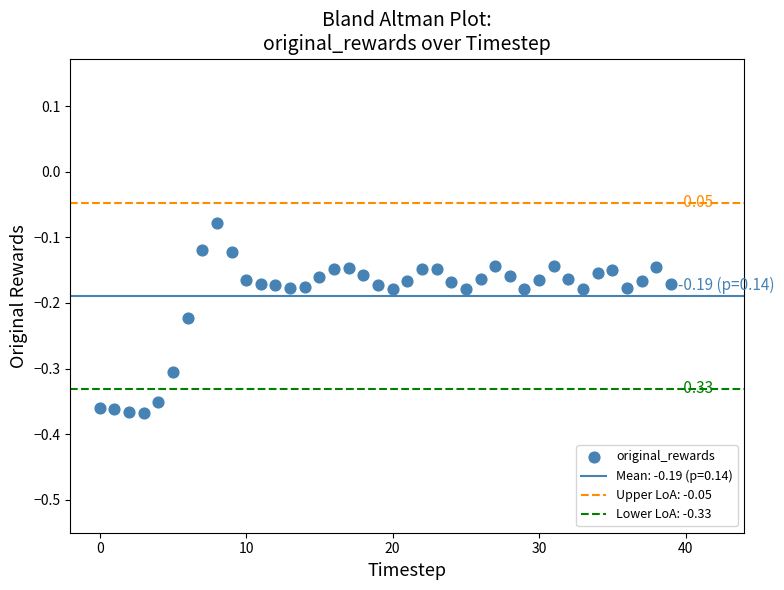

What is the range of Y values (max minus min)?

0.3